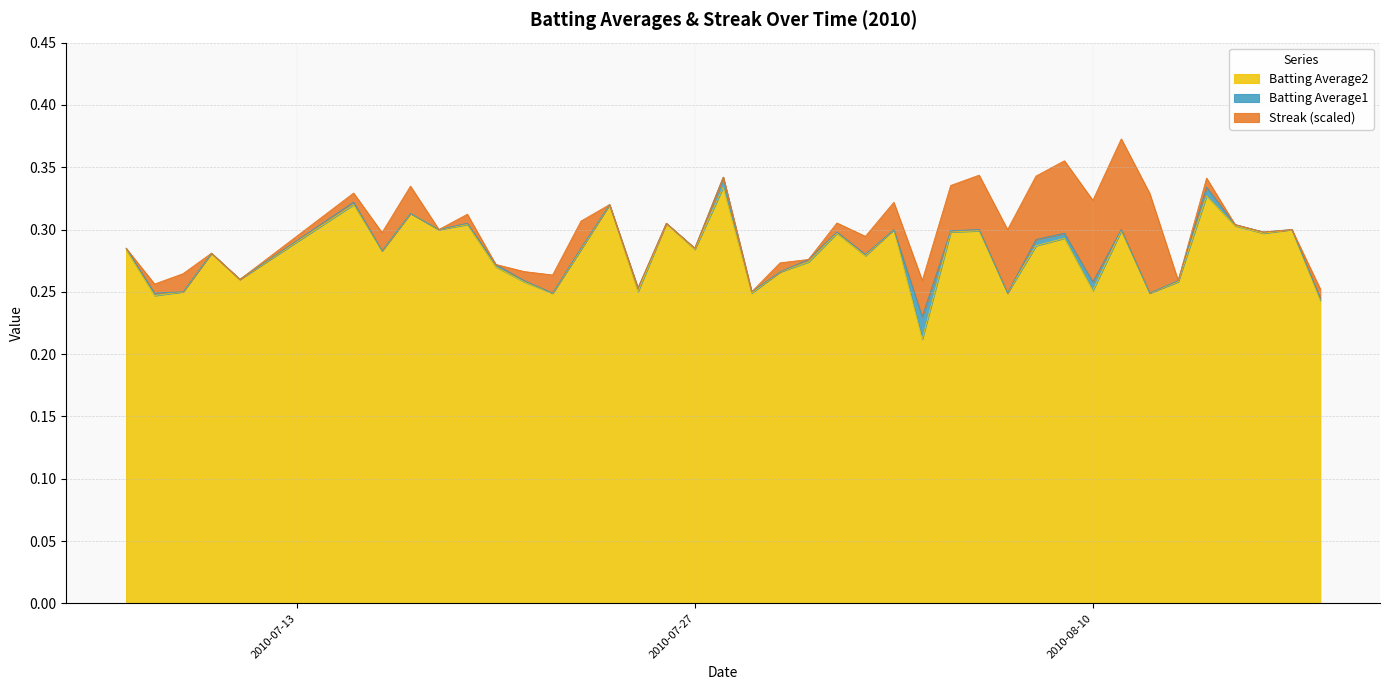

Does the chart display data point markers on the line(s)?

No